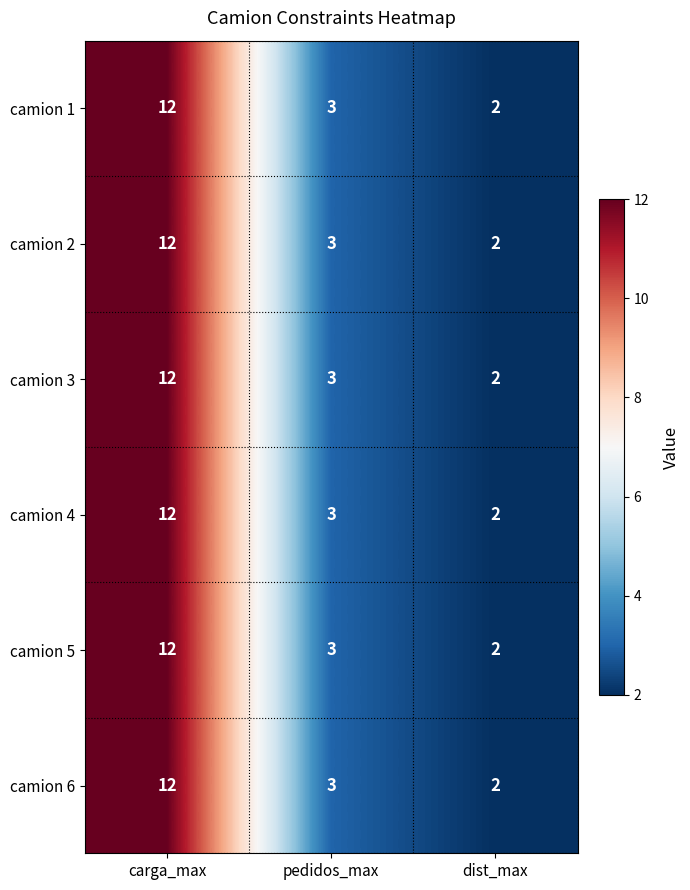

How many camion 6 values are between 2 and 12?

3